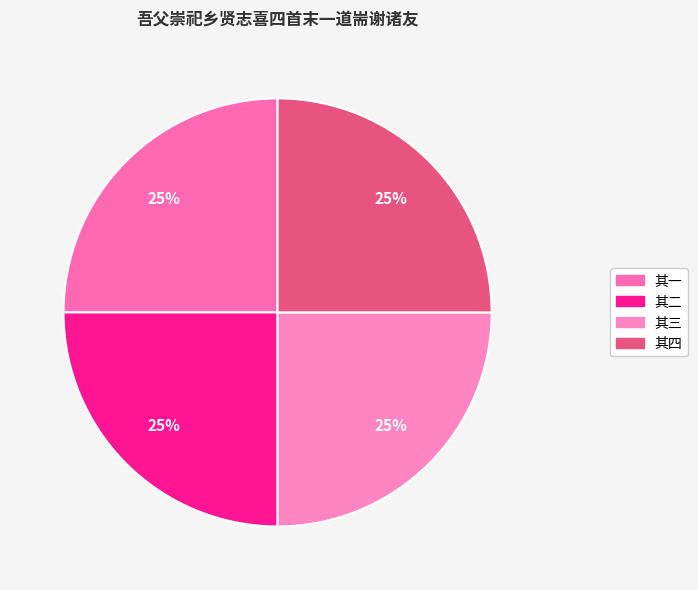

Which category has the biggest portion of the pie?

吾父崇祀乡贤志喜四首末一道耑谢诸友 其四